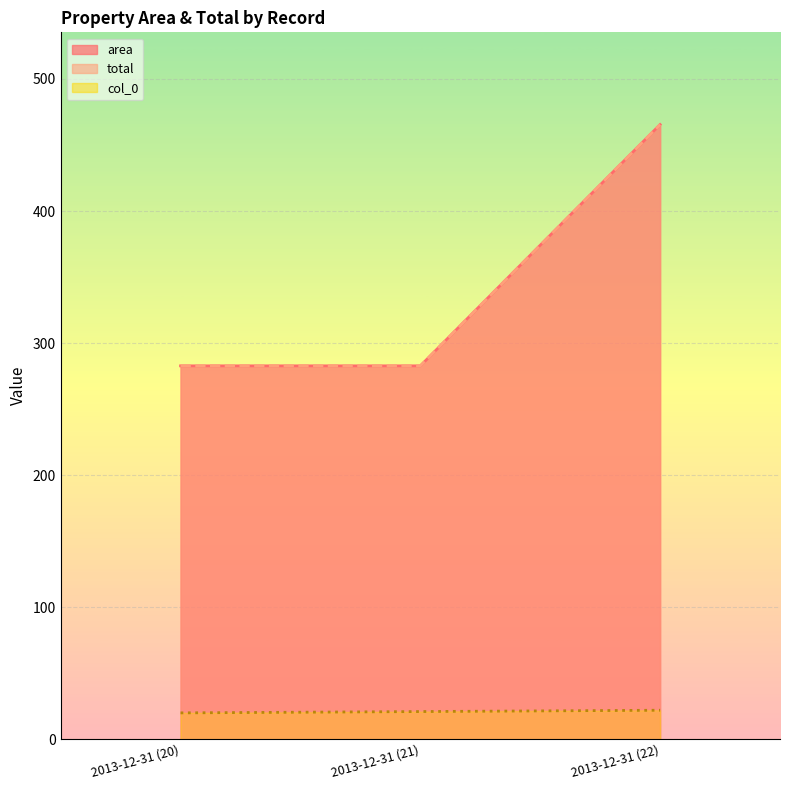

True or false: area has a value of 81.2 at 2013-12-31 (21).

False